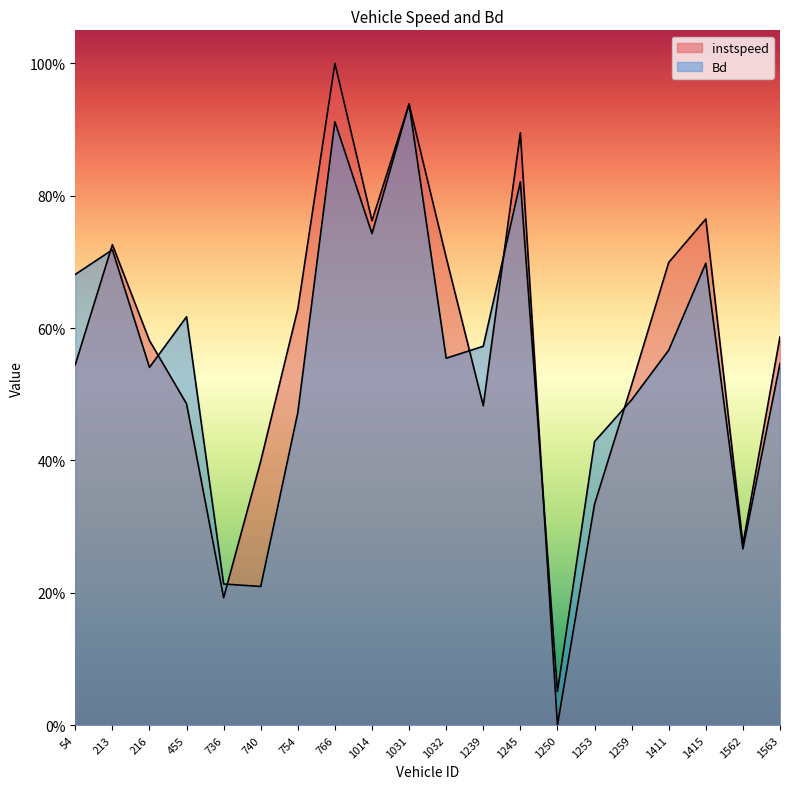

Where is the first local minimum for Bd?

216